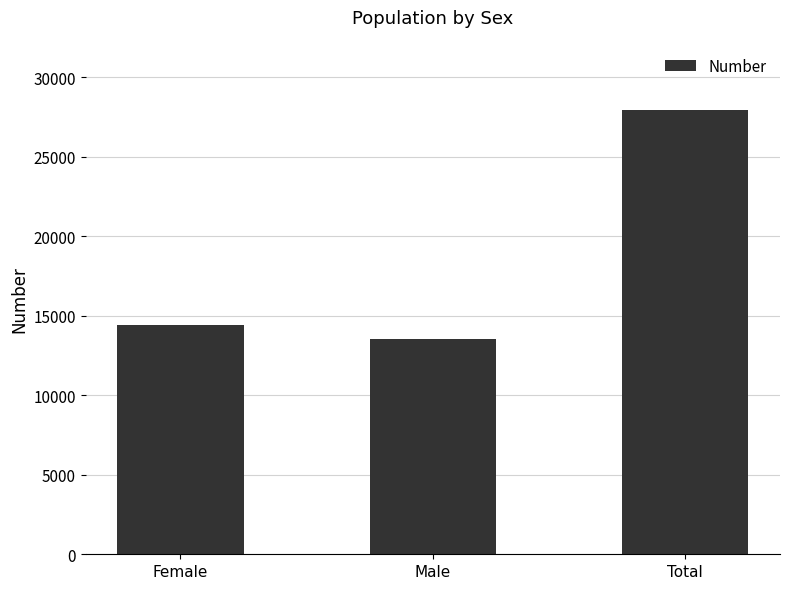

Which category has the lowest value across all series?

Male